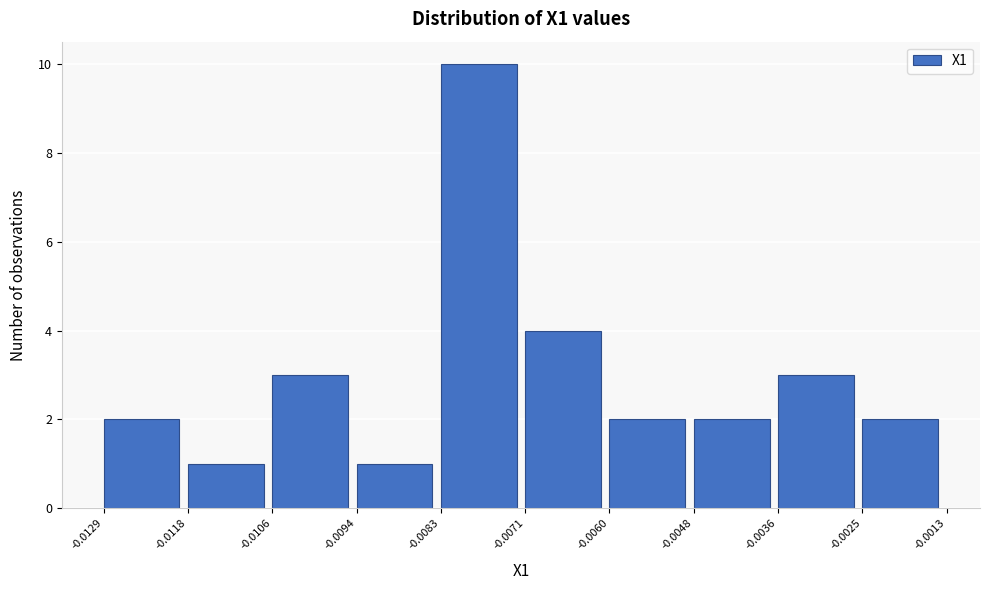

How tall is the bar that spans -0.0083 to -0.0071 on the x-axis? The values are not printed on the chart, so give them approximately, as read against the axis.

10